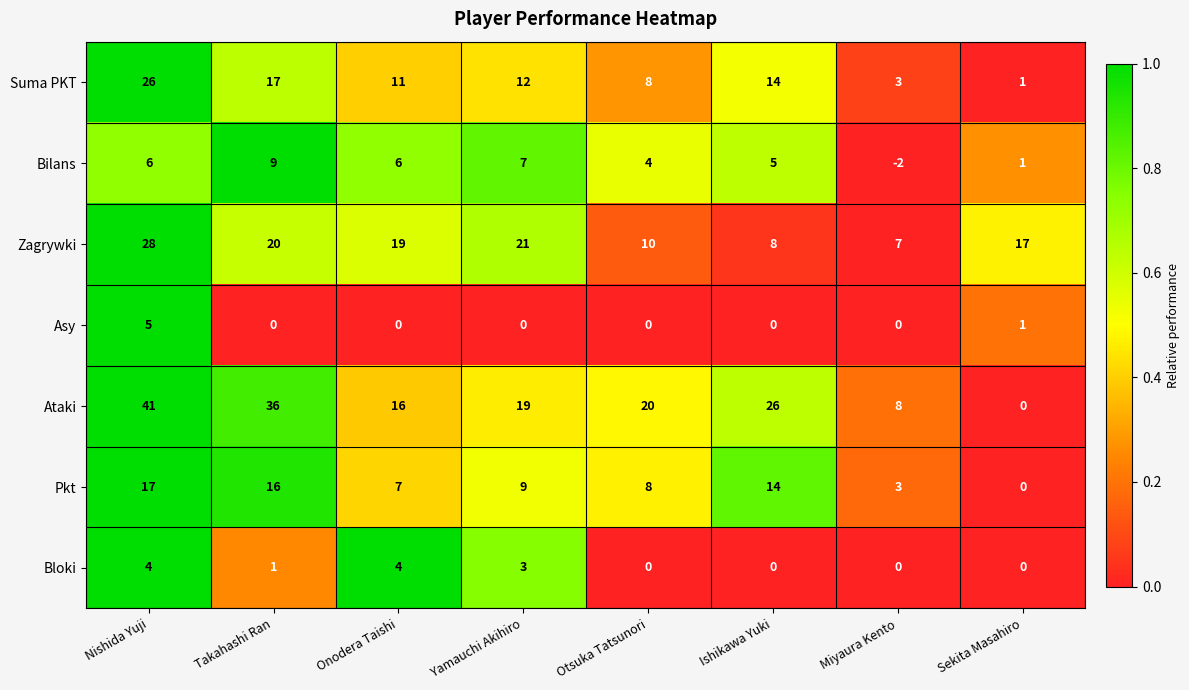

The Zagrywki series shows 45 at Nishida Yuji. True or false?

False